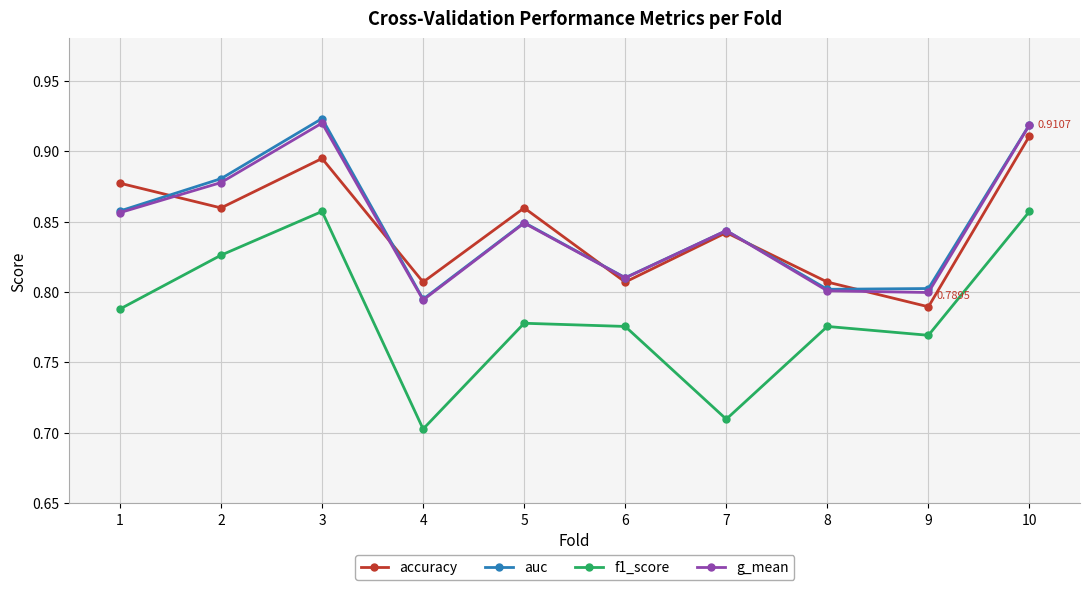

How many interior local valleys does the accuracy series have?

4